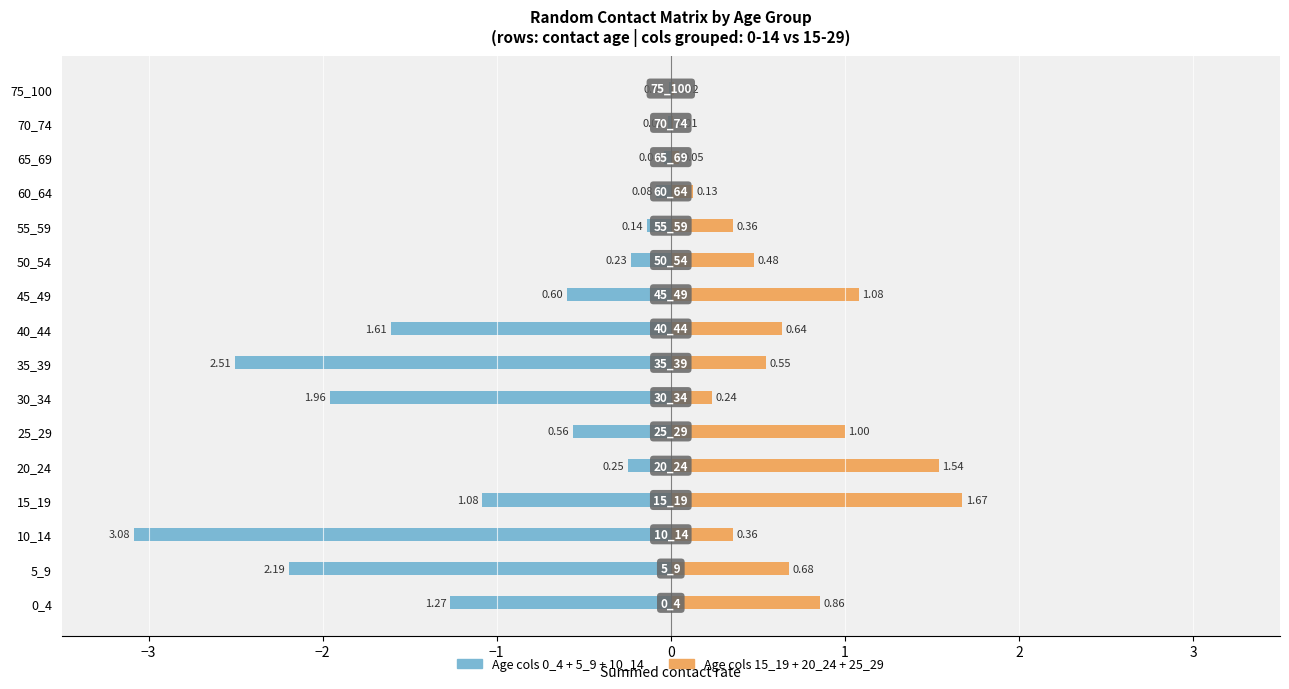

Is it true that 25_29 equals 0.0 at 40_44?

False